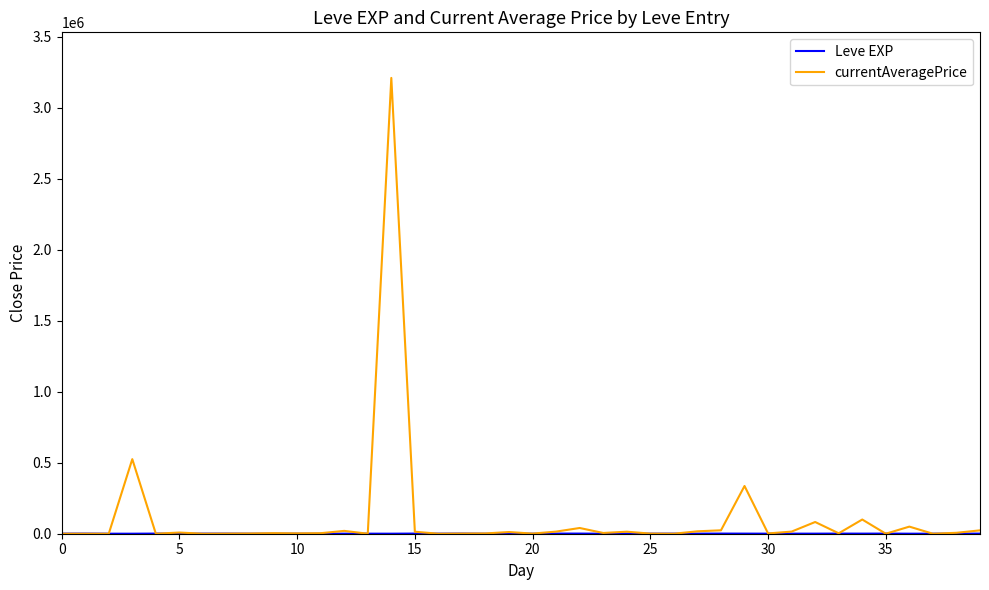

Which series has the widest spread of values?

currentAveragePrice